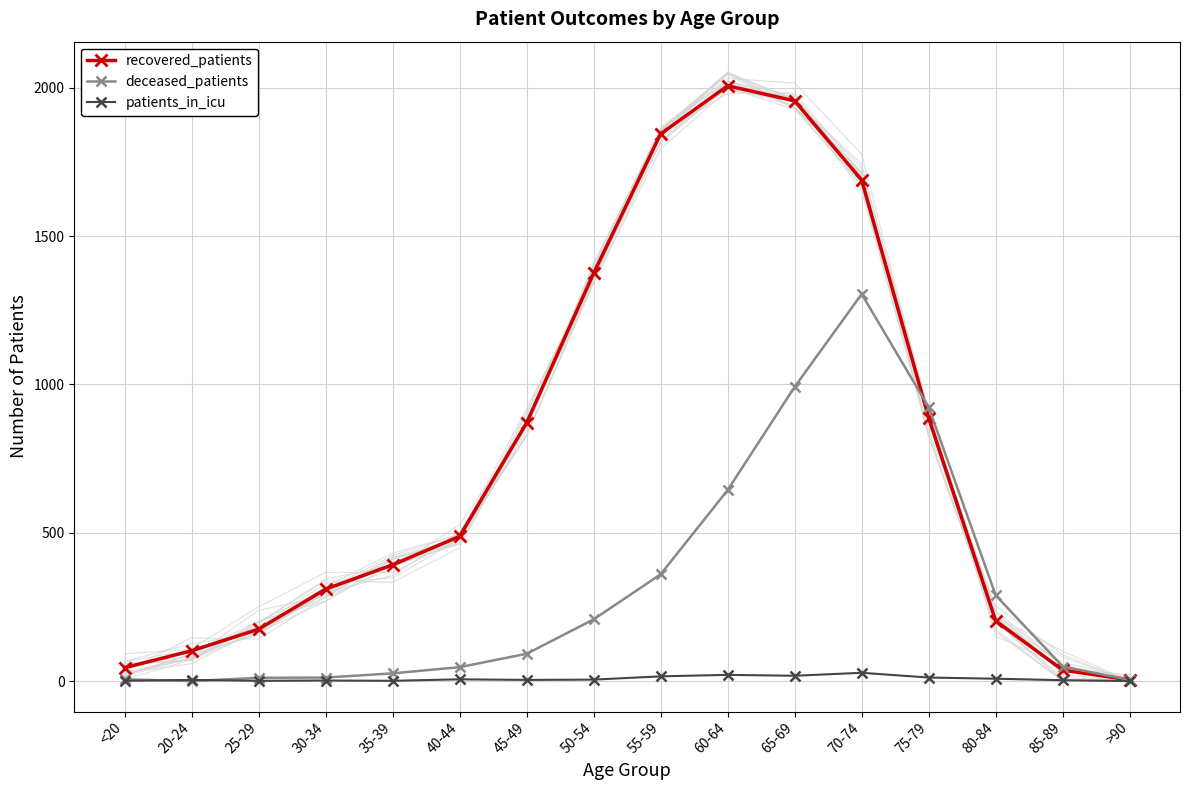

True or false: patients_in_icu has more than 0 interior local peaks.

True